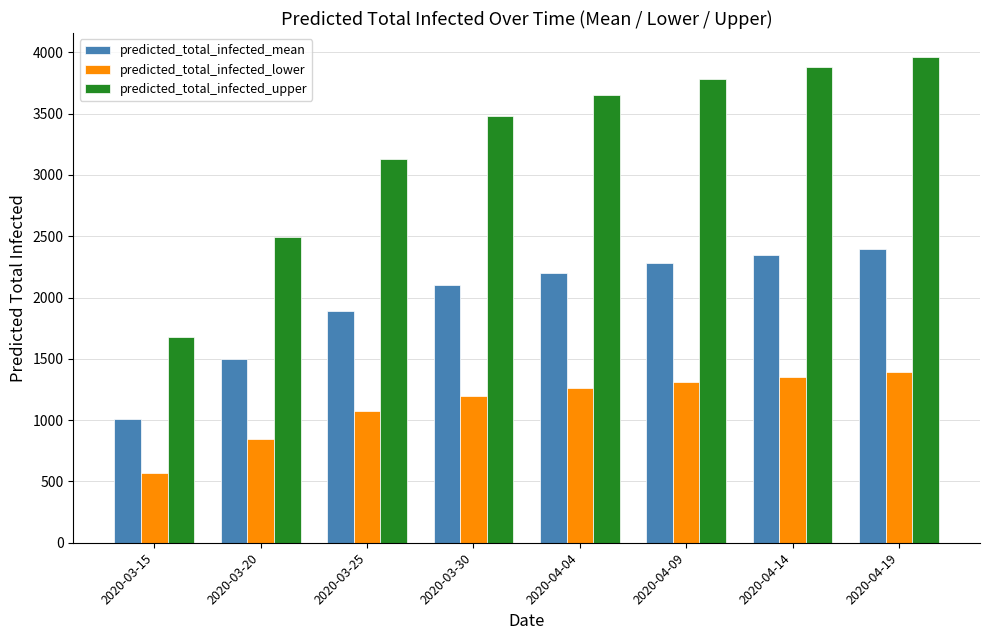

The predicted_total_infected_mean series shows 1892 at 2020-03-25. True or false?

True